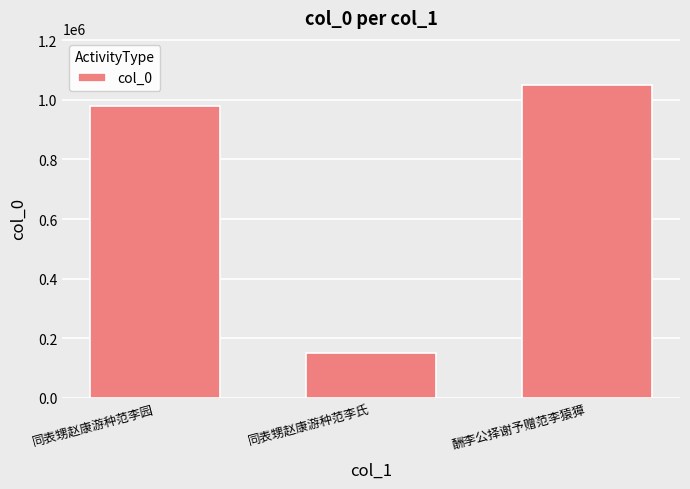

How many values are below 980483?

1